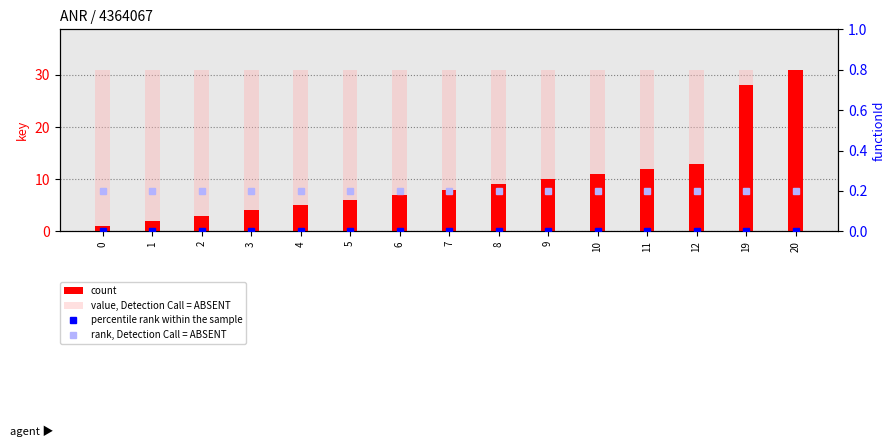

Reading left to right, what are all the values shown in this chart?

count: 1.0	2.0	3.0	4.0	5.0	6.0	7.0	8.0	9.0	10.0	11.0	12.0	13.0	28.0	31.0
value, Detection Call = ABSENT: 31.0	31.0	31.0	31.0	31.0	31.0	31.0	31.0	31.0	31.0	31.0	31.0	31.0	31.0	31.0
percentile rank within the sample: 0.0	0.0	0.0	0.0	0.0	0.0	0.0	0.0	0.0	0.0	0.0	0.0	0.0	0.0	0.0
rank, Detection Call = ABSENT: 0.2	0.2	0.2	0.2	0.2	0.2	0.2	0.2	0.2	0.2	0.2	0.2	0.2	0.2	0.2